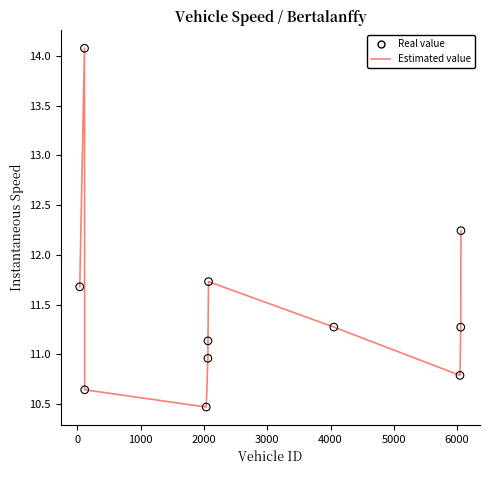

What is the difference between the maximum and minimum values?

3.6